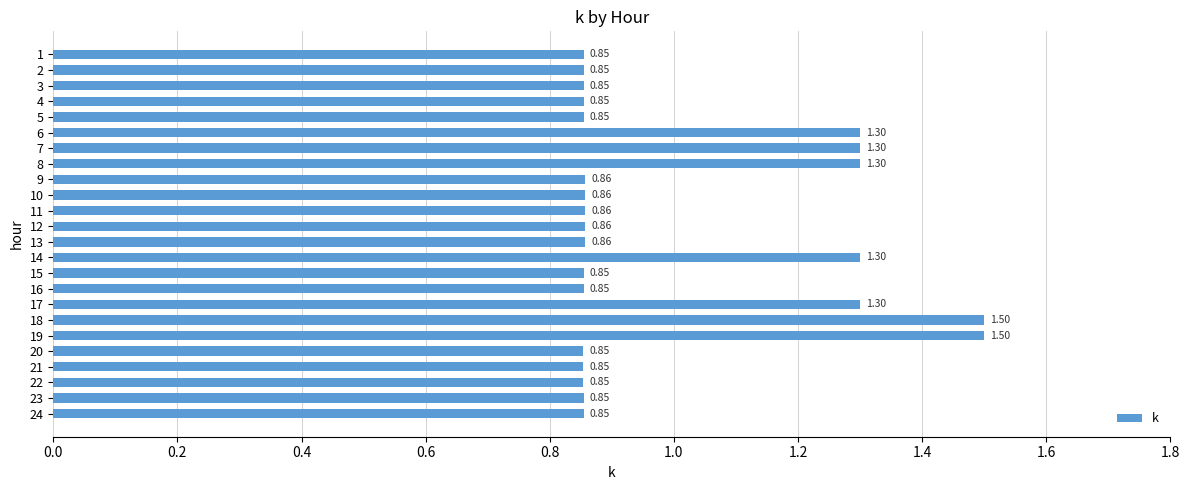

Count the values in the range 0 to 1.

17